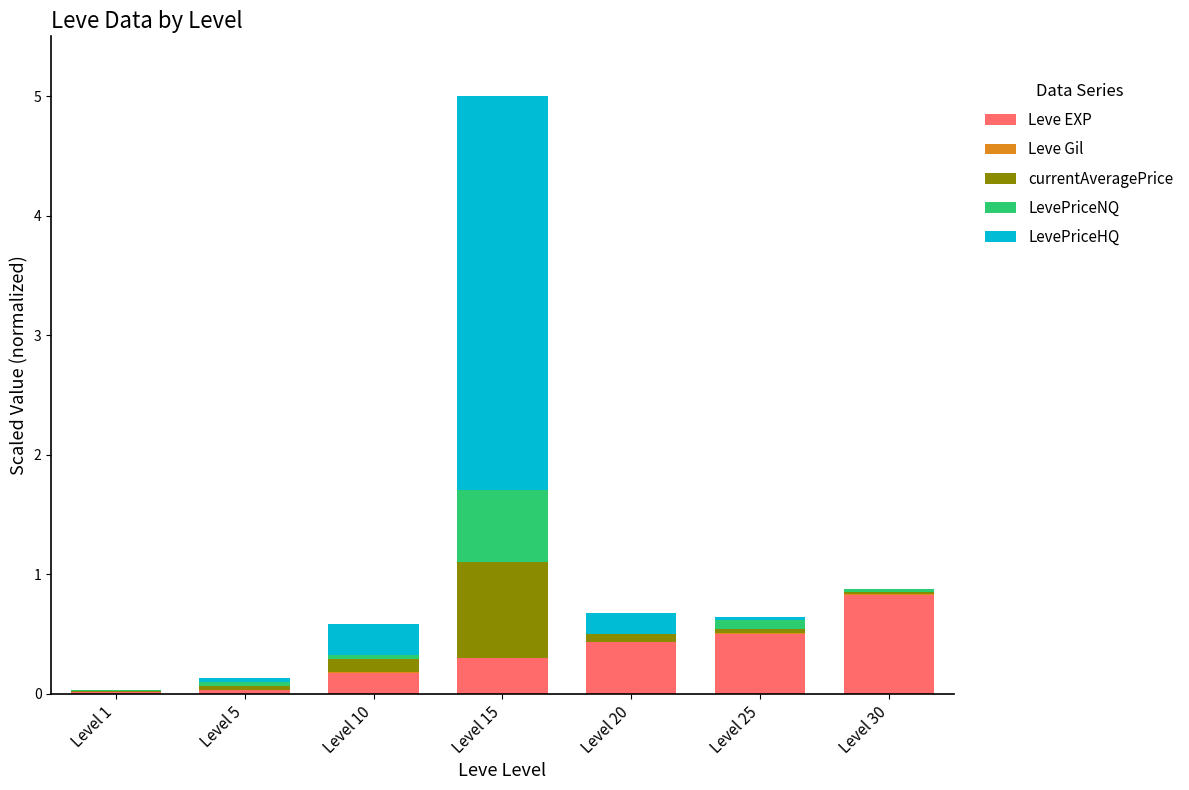

Is it true that Leve EXP equals 0.0 at Level 1?

True